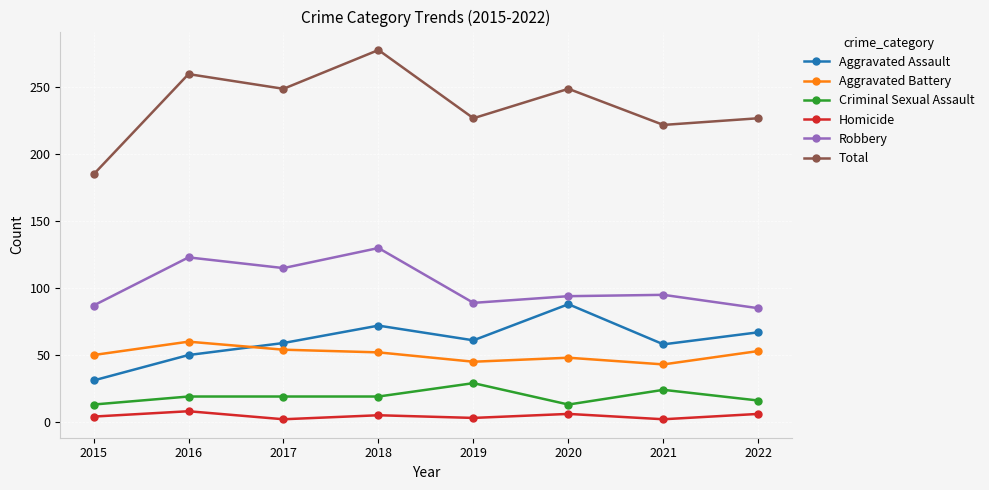

Is it true that Aggravated Battery equals 22 at 2018?

False